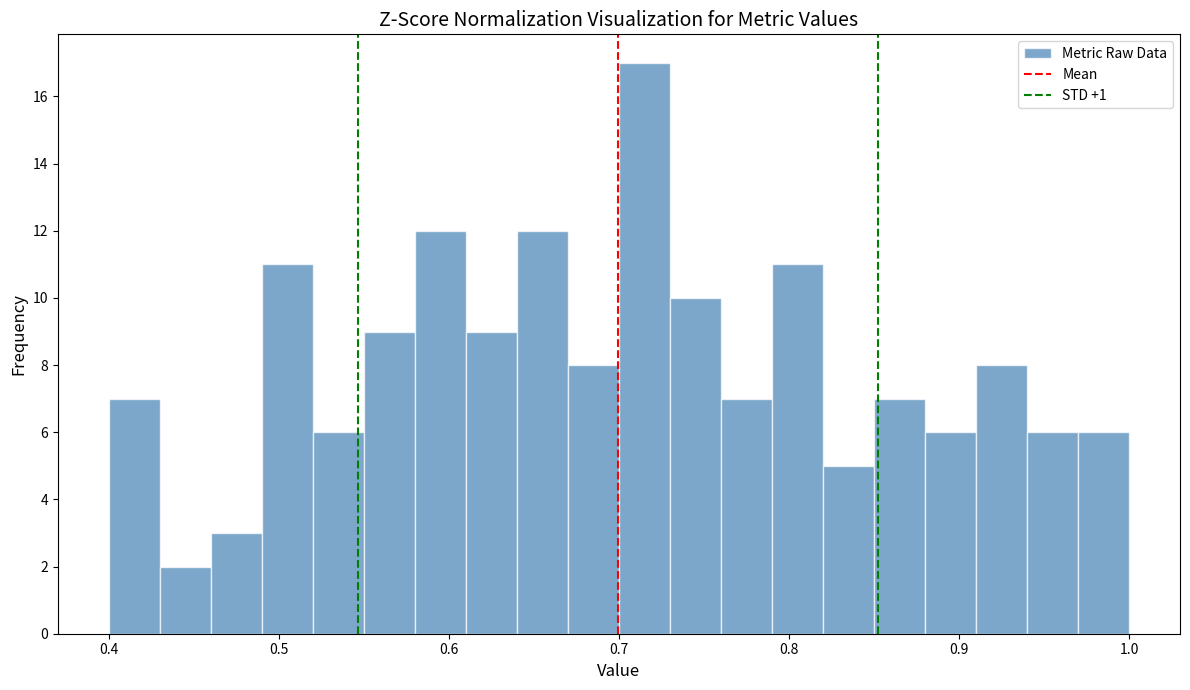

Around what value on the x-axis is the tallest bar? Give the approximate position of its centre, as read against the axis.

0.72